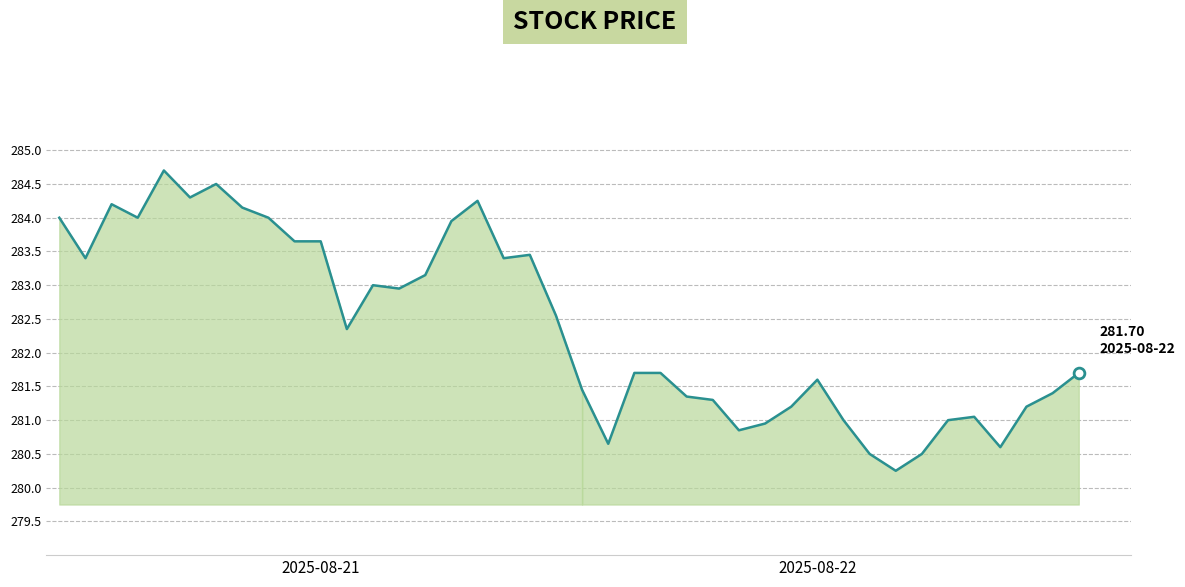

What is the difference between the maximum and minimum values?

4.5